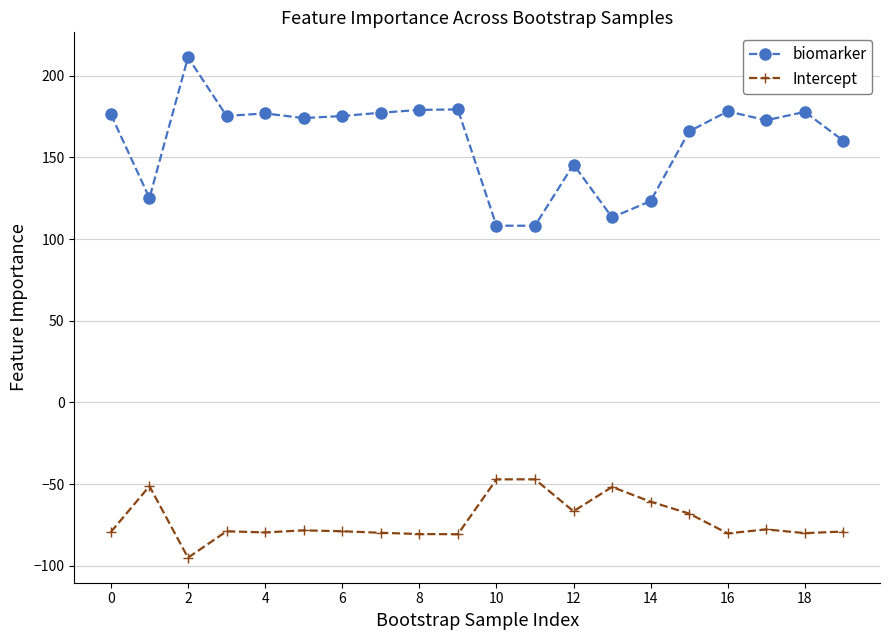

How many values in the biomarker series exceed 175?

10